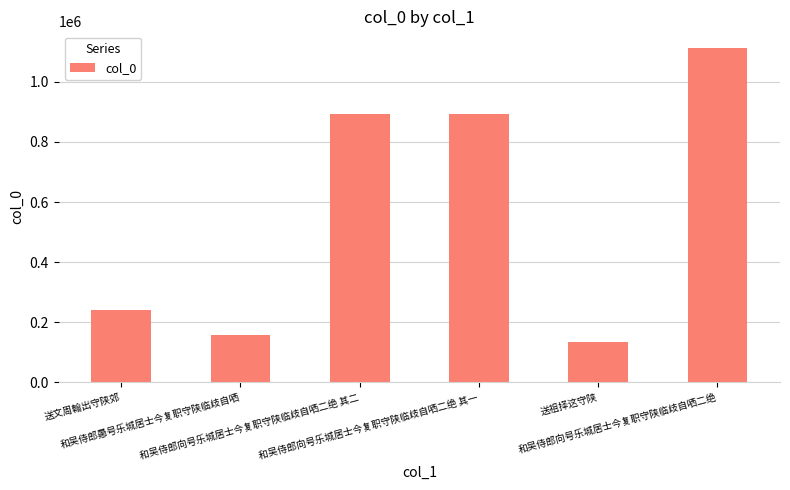

What is the difference between the maximum and minimum values?

977457